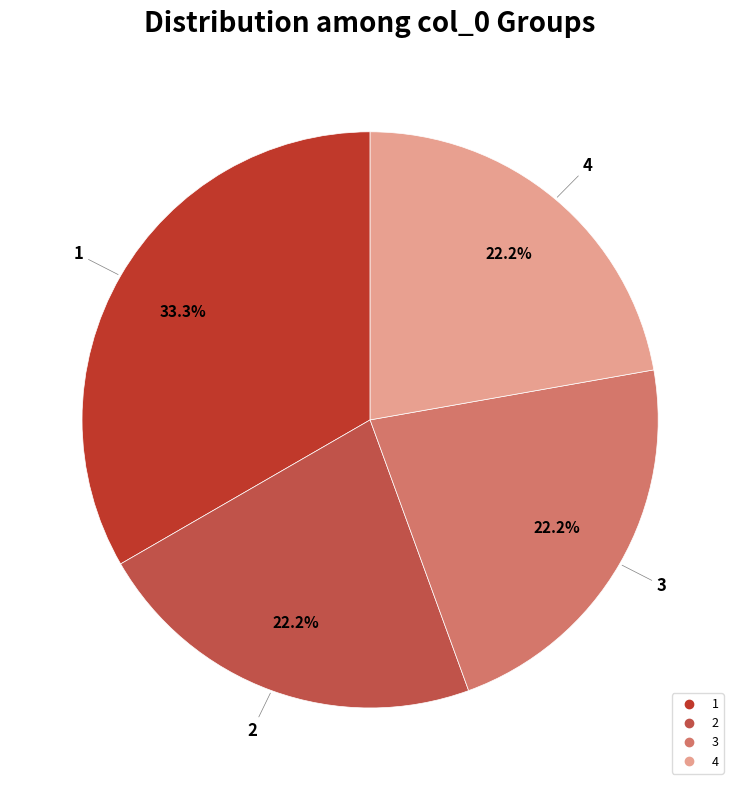

To the nearest percent, what is the difference between the largest and smallest slice percentages?

11%